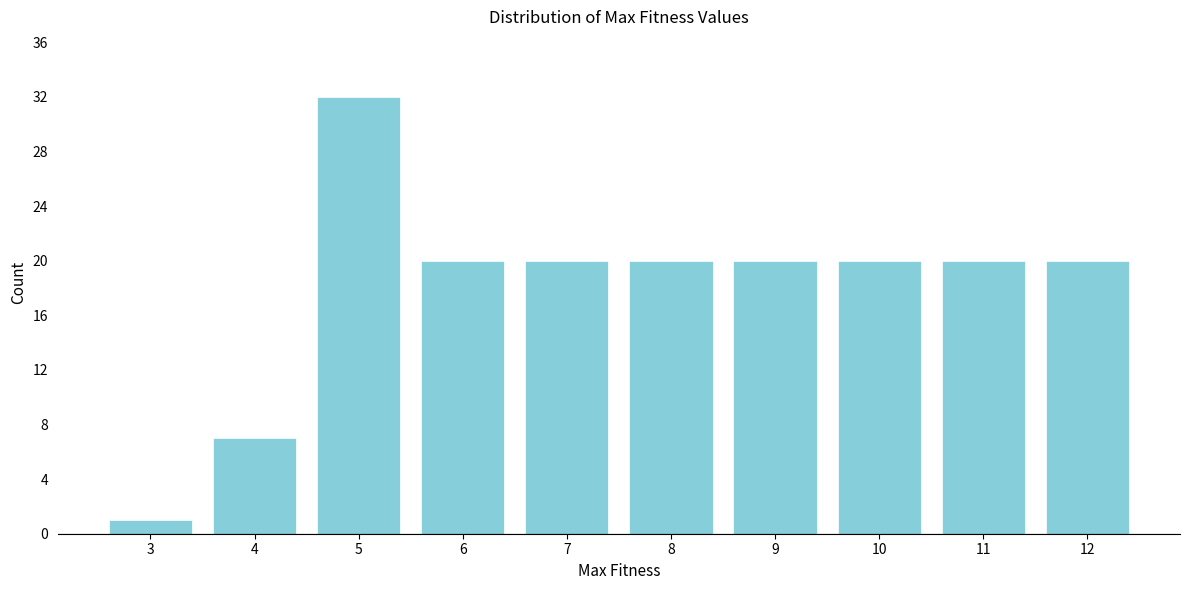

Reading left to right, what are all the values shown in this chart?

3=1	4=7	5=32	6=20	7=20	8=20	9=20	10=20	11=20	12=20